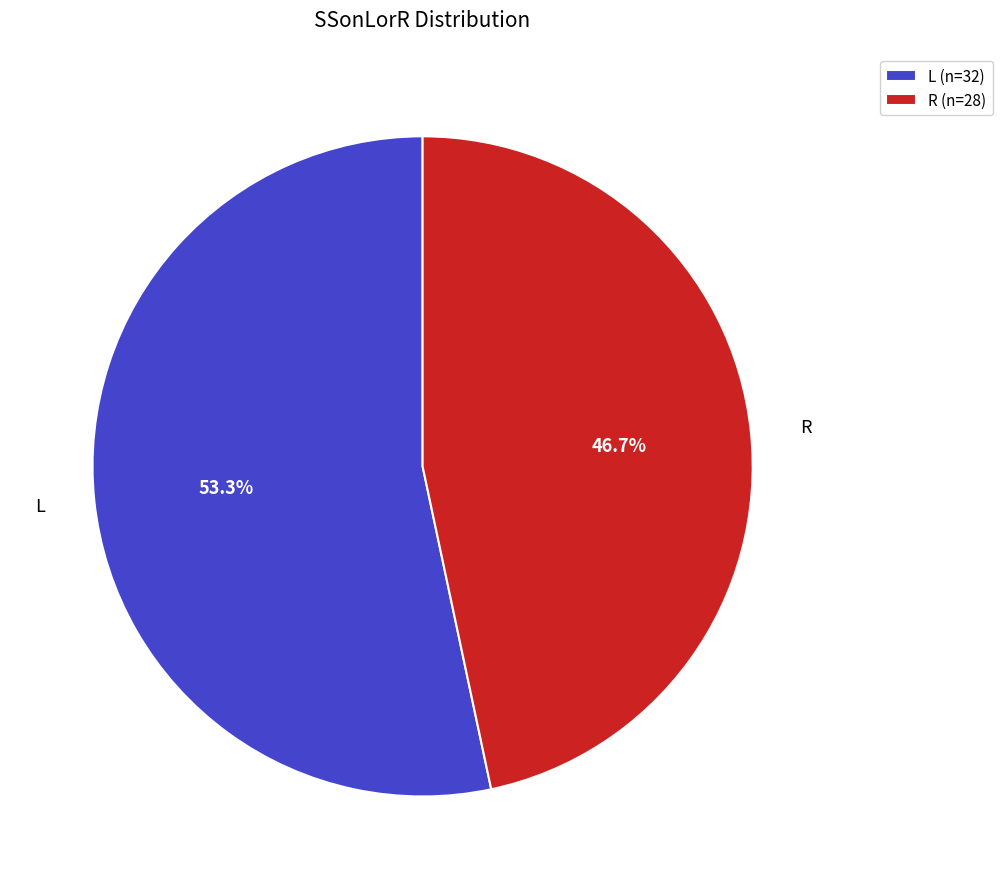

What is the ratio of the value at R to the value at L?

0.9